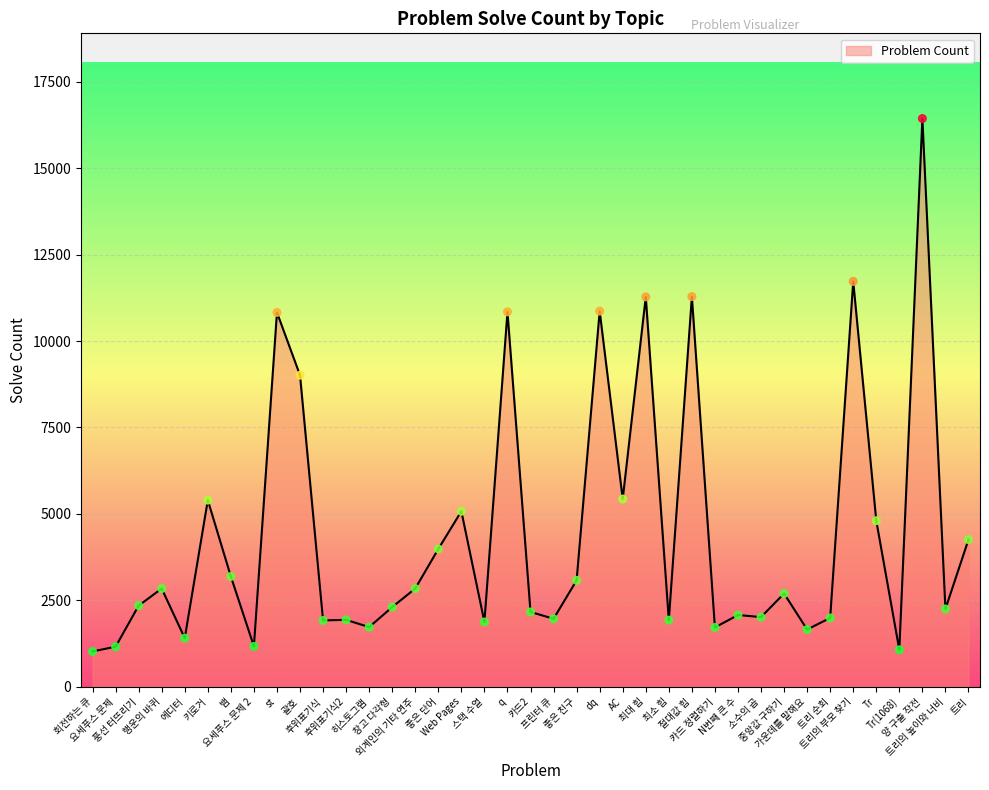

What is the ratio of the value at q to the value at Web Pages?

2.1